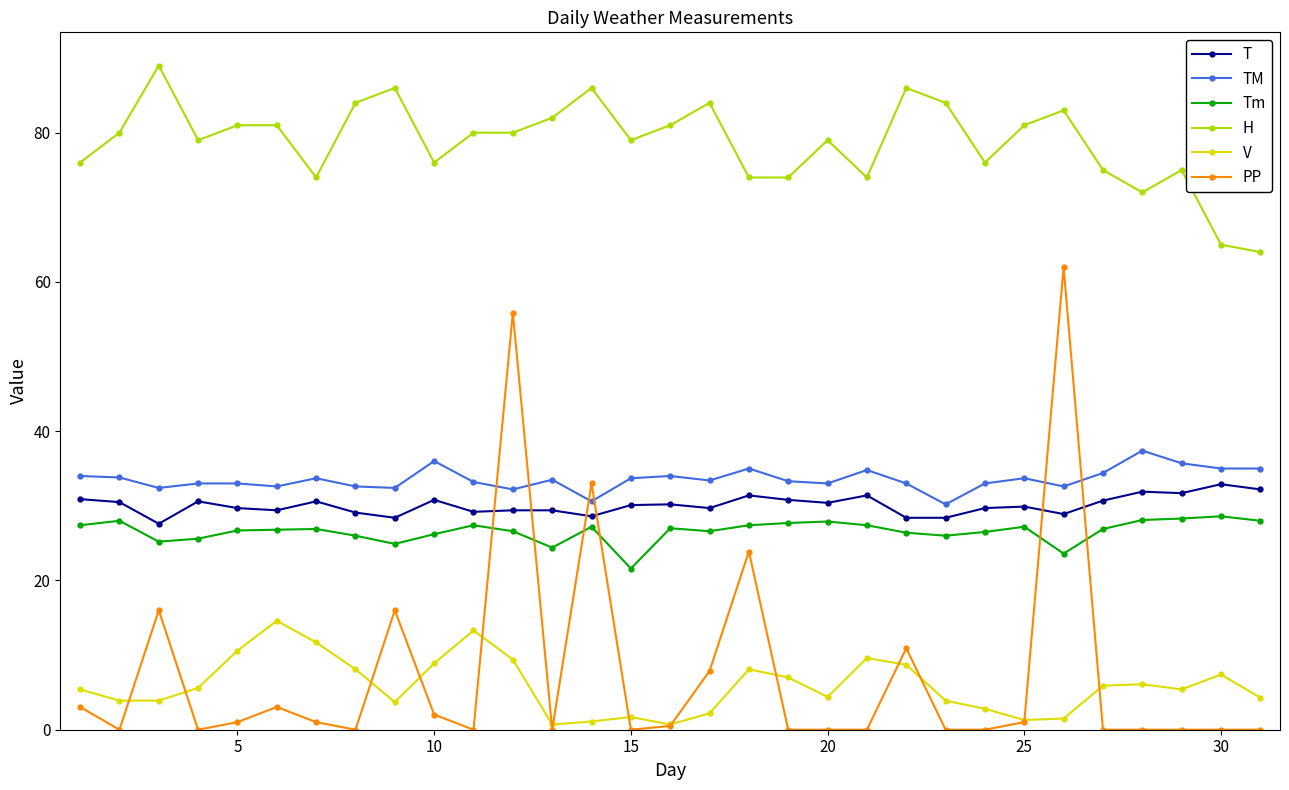

True or false: Tm and H intersect in this chart.

False